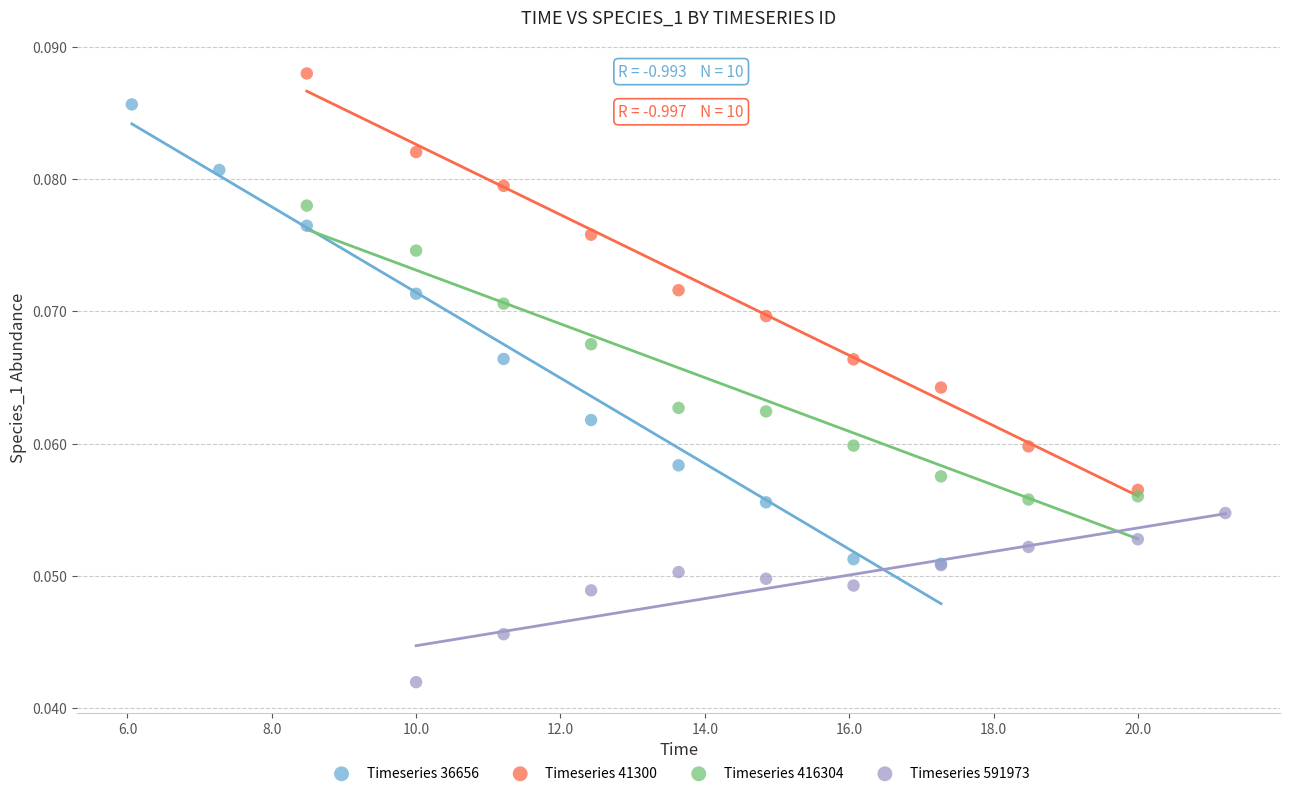

Which series reaches the maximum Y coordinate?

Timeseries 41300